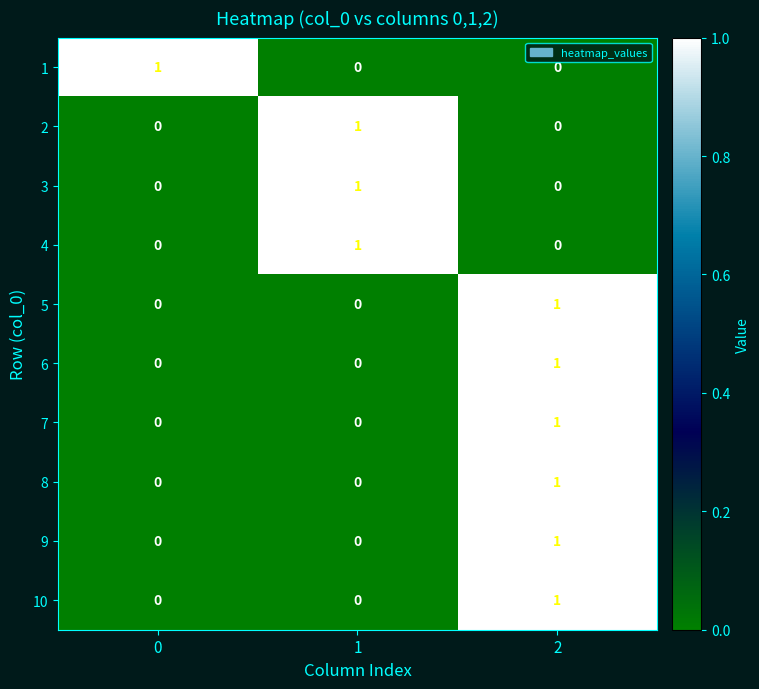

How many distinct data groups are displayed?

10